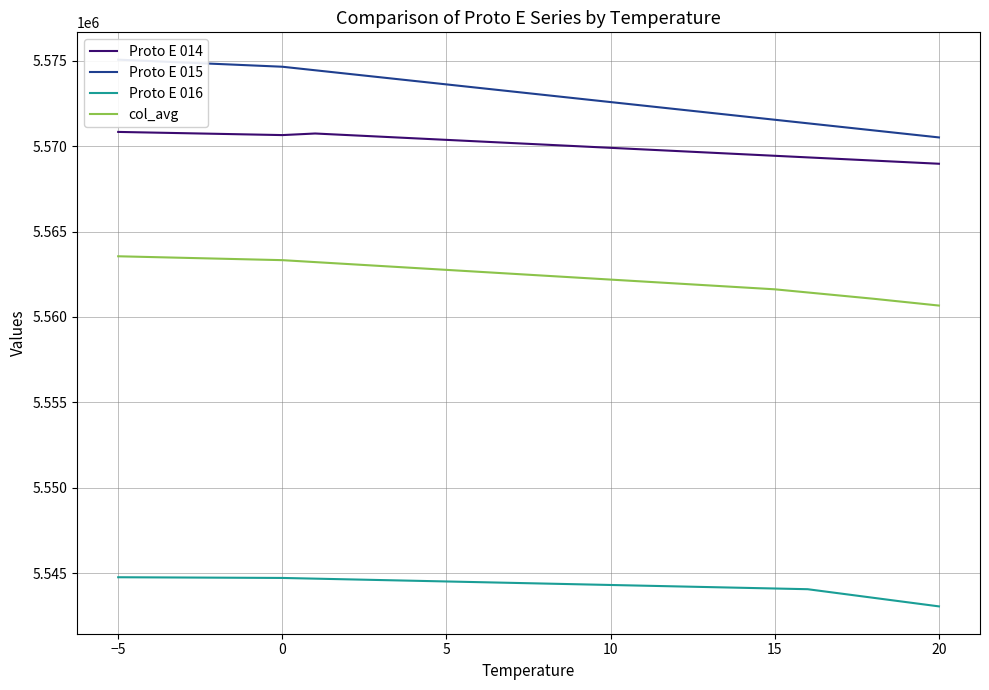

True or false: Proto E 016 and Proto E 014 intersect in this chart.

False